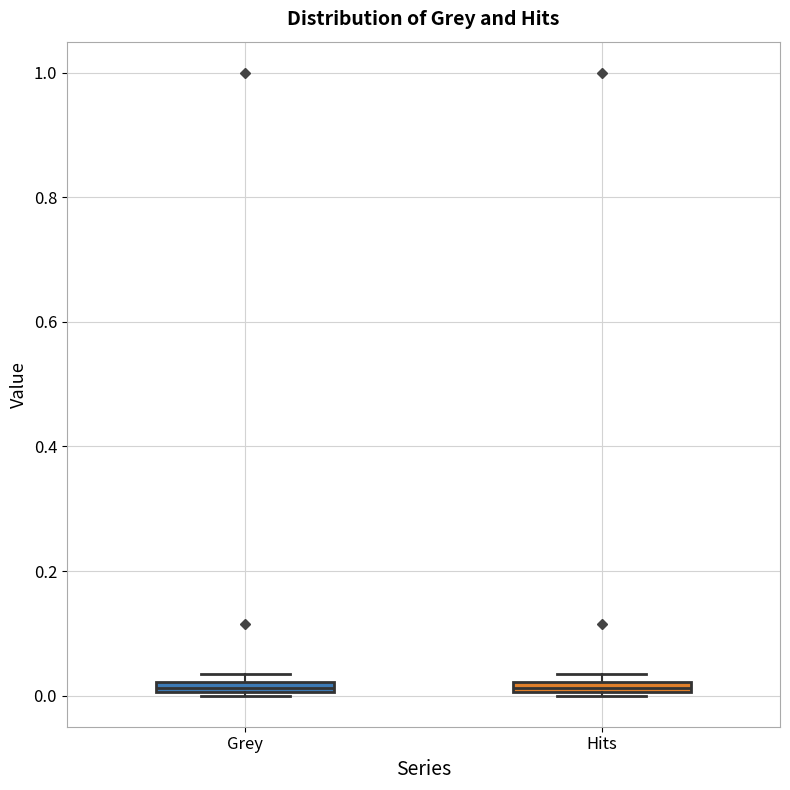

Where is the lower edge of the box for Grey on the y-axis? The values are not printed on the chart, so give them approximately, as read against the axis.

0.00